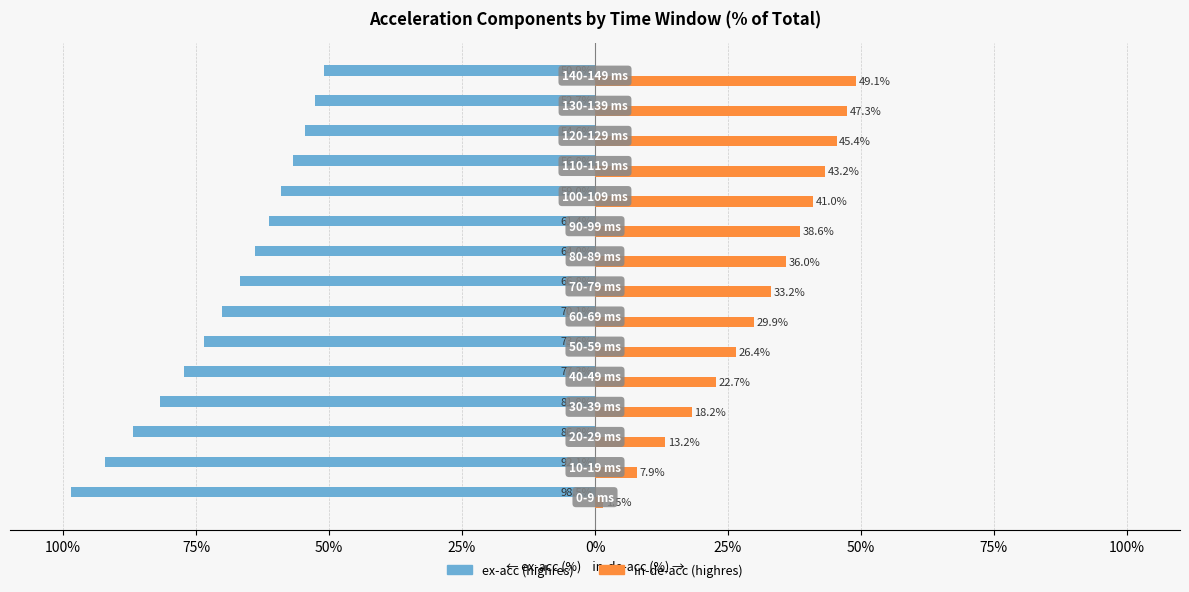

What are all the series names shown in the legend?

ex-acc (highres), in-de-acc (highres)